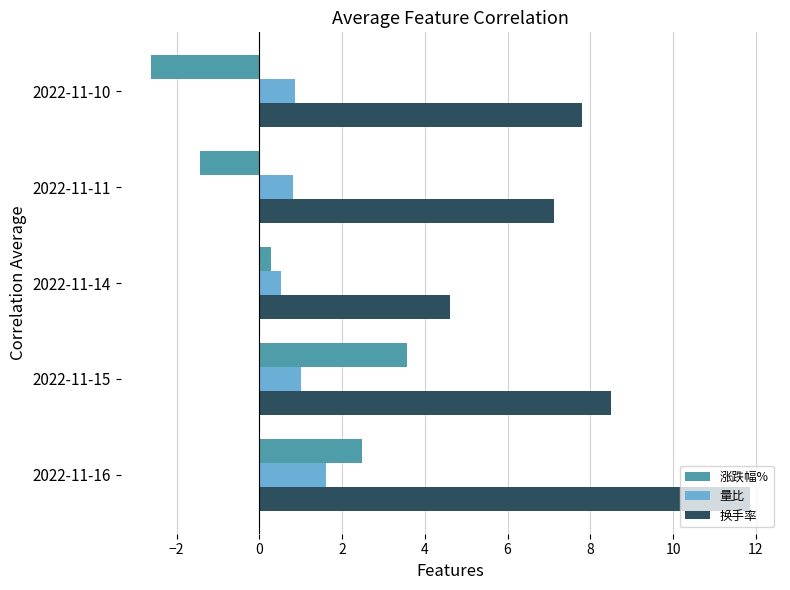

Rank the categories by 换手率 value from lowest to highest.

2022-11-14, 2022-11-11, 2022-11-10, 2022-11-15, 2022-11-16